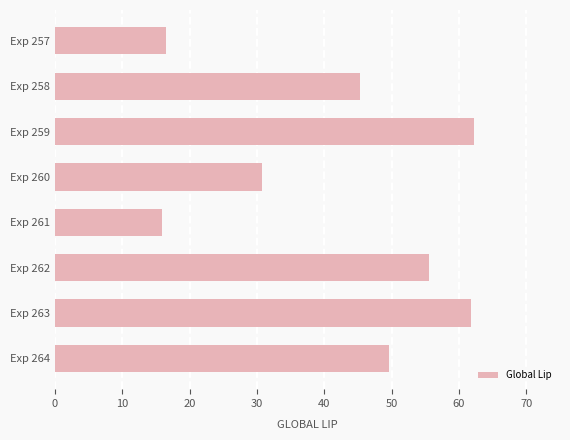

Reading bottom to top, transcribe all the data shown in this chart.

Exp 264=49.6	Exp 263=61.8	Exp 262=55.6	Exp 261=15.9	Exp 260=30.8	Exp 259=62.2	Exp 258=45.2	Exp 257=16.5